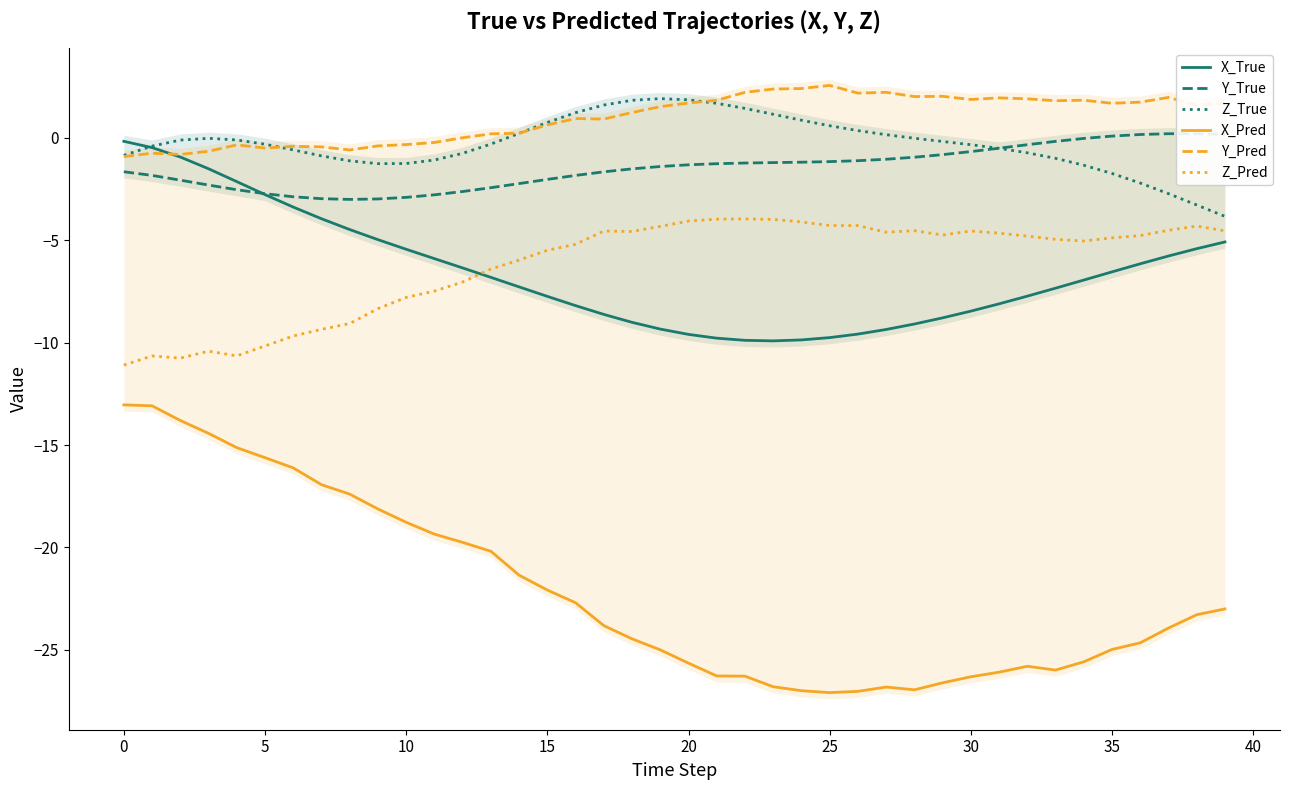

True or false: Y_True and Y_Pred intersect in this chart.

False